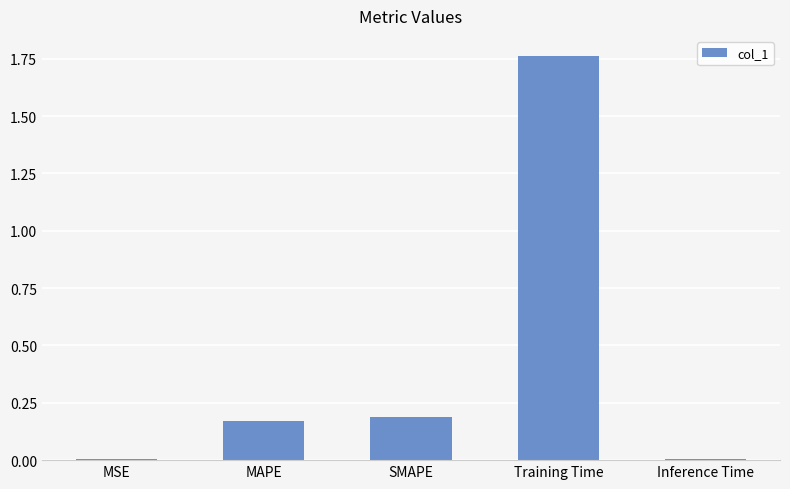

What is the average value?

0.4